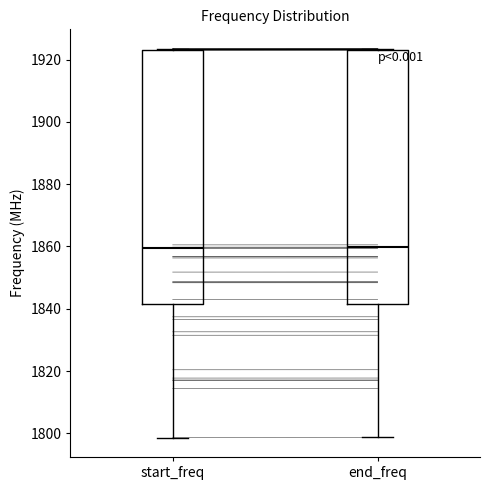

Reading left to right, read every box against the y-axis: the position of its median line, the range the box covers, and the ends of its whiskers. The values are not printed on the chart, so give them approximately, as read against the axis.

start_freq: median 1860, box 1842 to 1924, whiskers 1798 to 1924
end_freq: median 1860, box 1842 to 1924, whiskers 1798 to 1924